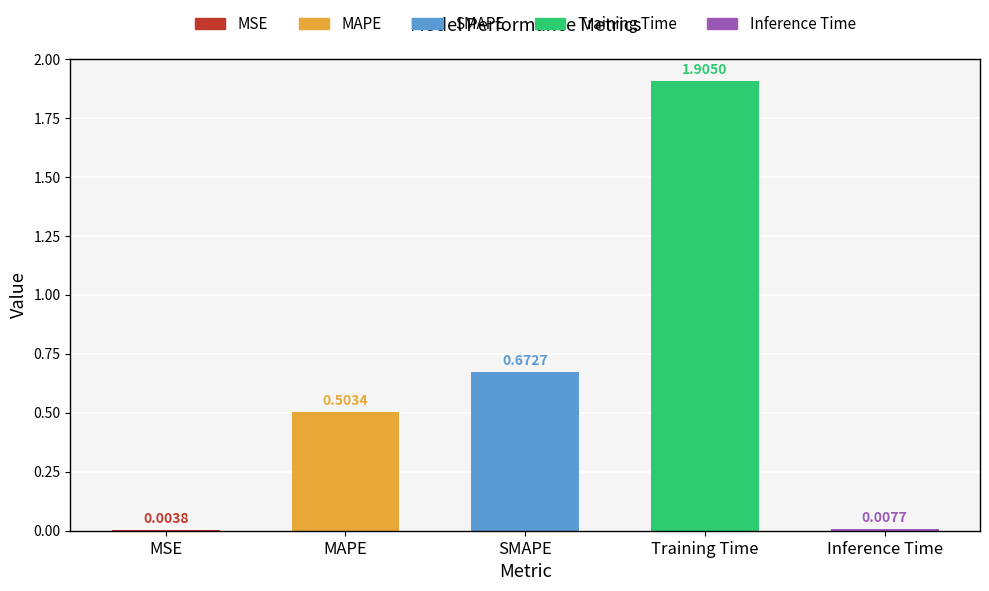

At which label is the value closest to 0?

MSE